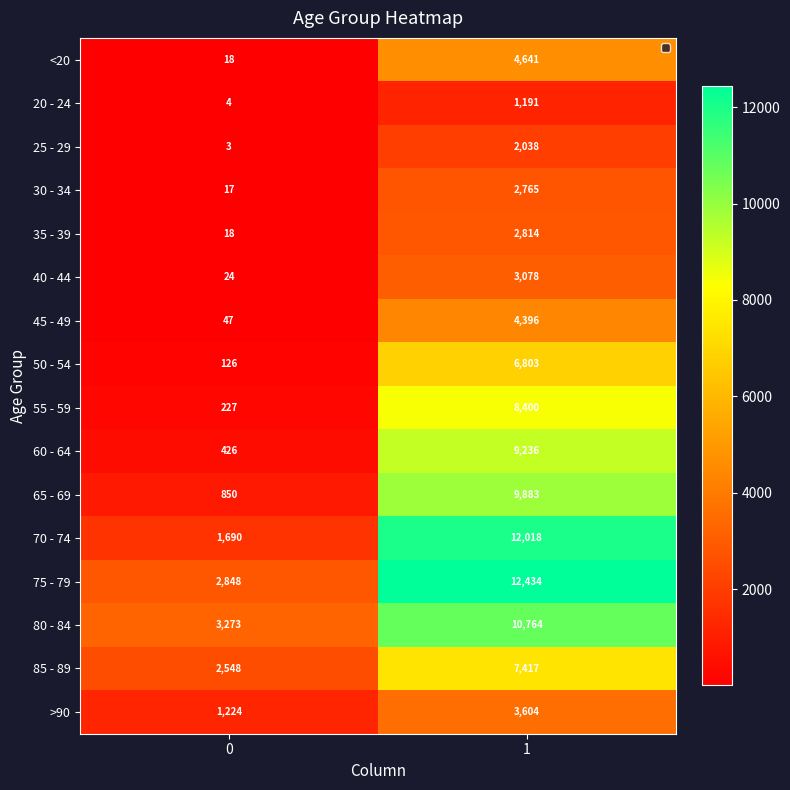

What is the total value across all series at 1?

101482